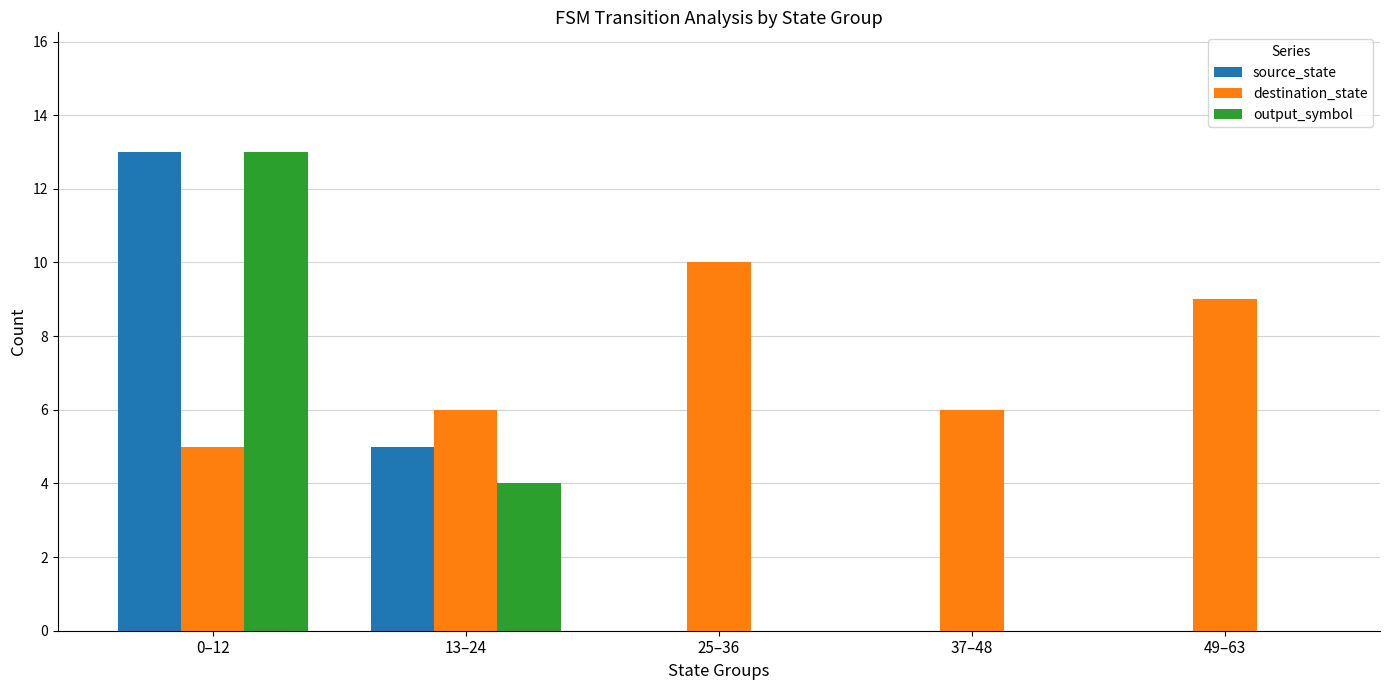

True or false: output_symbol has a value of 4 at 13–24.

True